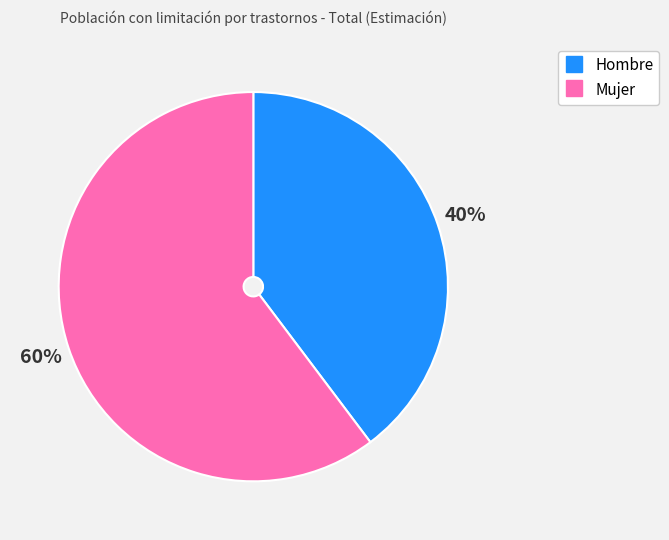

What is the smallest slice in the pie chart?

Hombre